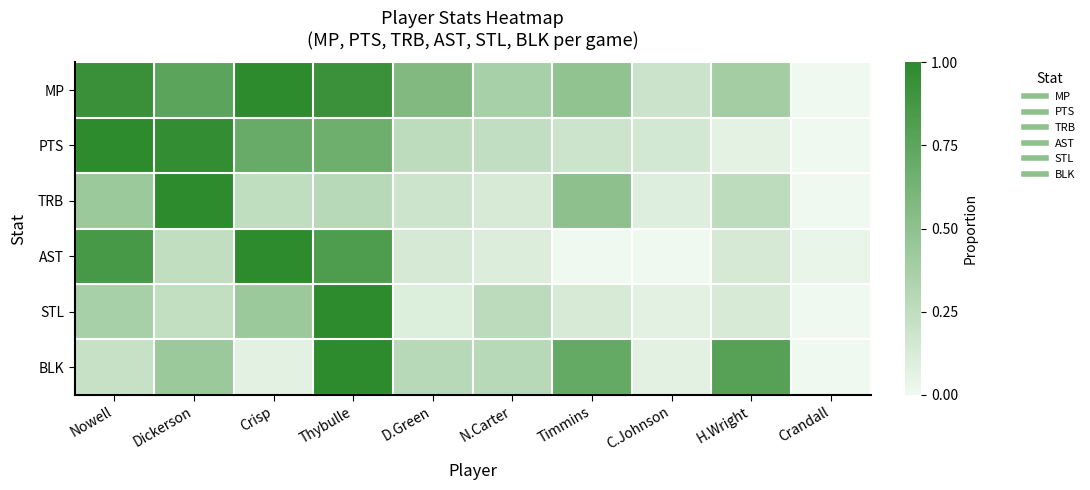

Reading left to right, transcribe all the data shown in this chart.

MP: Nowell=0.9	Dickerson=0.8	Crisp=1.0	Thybulle=0.9	D.Green=0.6	N.Carter=0.4	Timmins=0.5	C.Johnson=0.2	H.Wright=0.4	Crandall=0.0
PTS: Nowell=1.0	Dickerson=1.0	Crisp=0.7	Thybulle=0.7	D.Green=0.3	N.Carter=0.2	Timmins=0.2	C.Johnson=0.1	H.Wright=0.1	Crandall=0.0
TRB: Nowell=0.4	Dickerson=1.0	Crisp=0.2	Thybulle=0.3	D.Green=0.2	N.Carter=0.1	Timmins=0.5	C.Johnson=0.1	H.Wright=0.3	Crandall=0.0
AST: Nowell=0.9	Dickerson=0.2	Crisp=1.0	Thybulle=0.8	D.Green=0.1	N.Carter=0.1	Timmins=0.0	C.Johnson=0.0	H.Wright=0.1	Crandall=0.0
STL: Nowell=0.4	Dickerson=0.2	Crisp=0.4	Thybulle=1.0	D.Green=0.1	N.Carter=0.3	Timmins=0.1	C.Johnson=0.1	H.Wright=0.1	Crandall=0.0
BLK: Nowell=0.2	Dickerson=0.4	Crisp=0.1	Thybulle=1.0	D.Green=0.3	N.Carter=0.3	Timmins=0.7	C.Johnson=0.1	H.Wright=0.8	Crandall=0.0